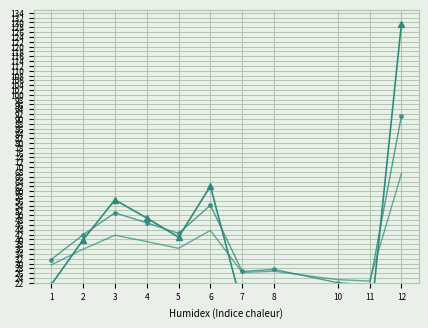

How many data points in col_1 are above 39?

6